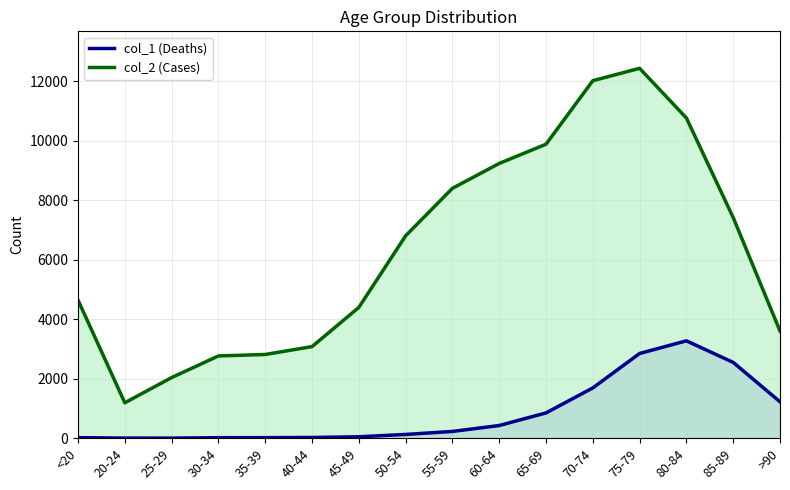

Is it true that col_2 (Cases) equals 6827 at 65-69?

False